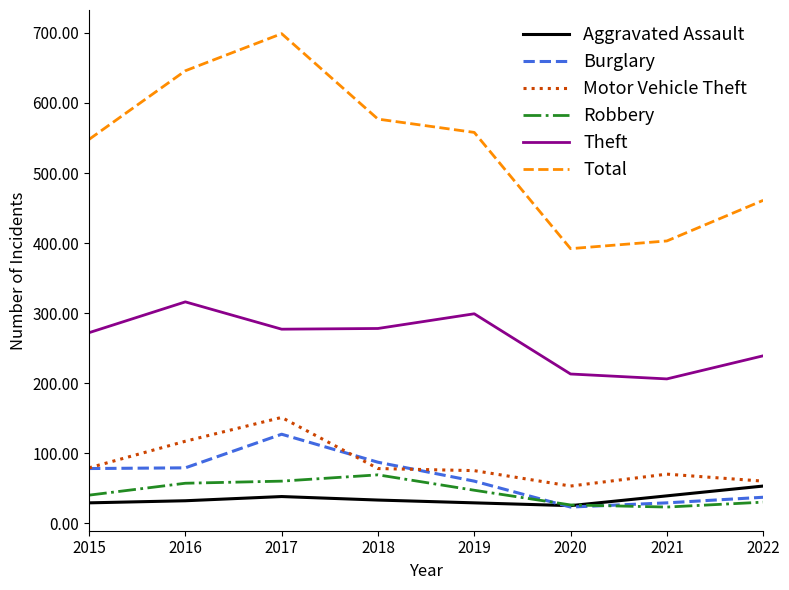

How many Theft values are between 239 and 299?

5